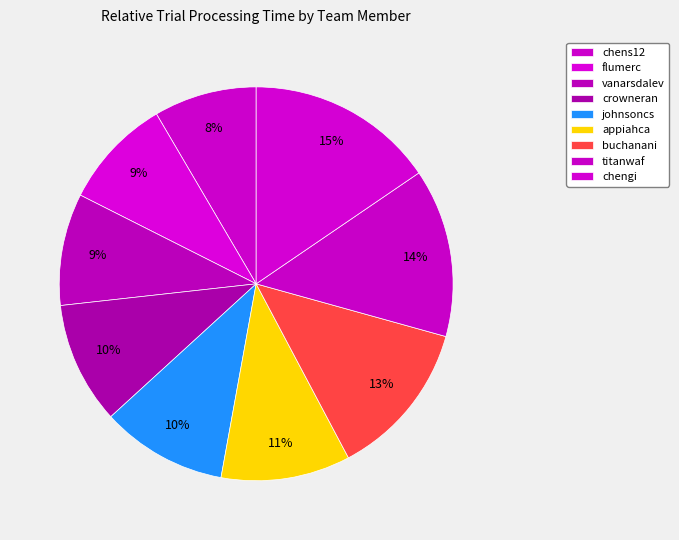

Which category has the smallest portion of the pie?

chens12